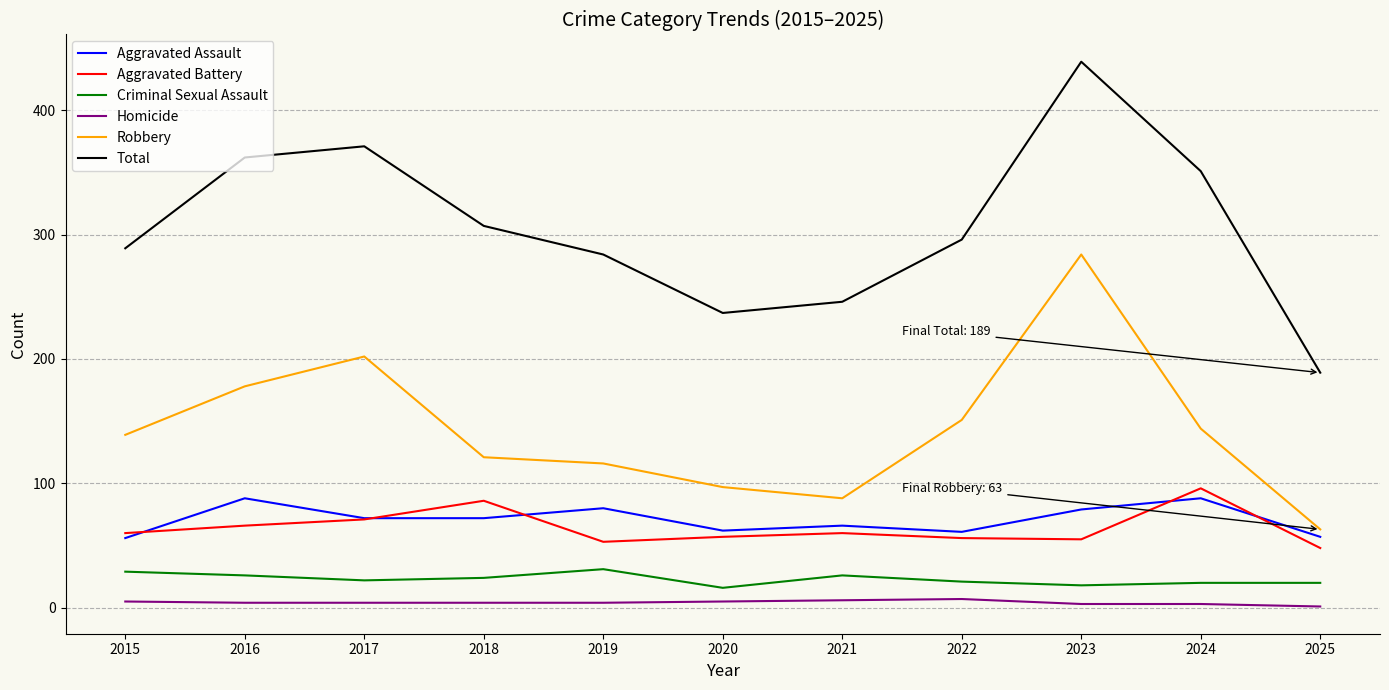

What is the sum of the Total values at 2022 and 2021?

542